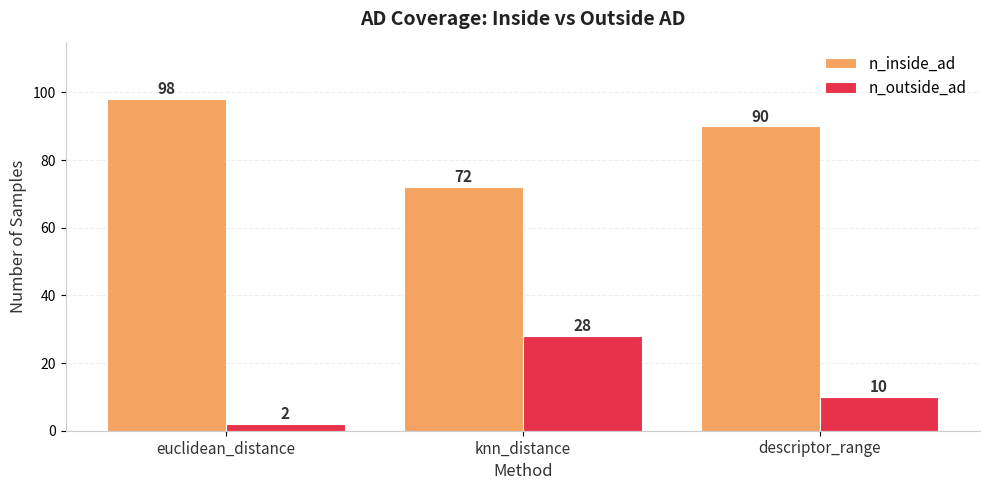

Does the chart contain any negative values?

No